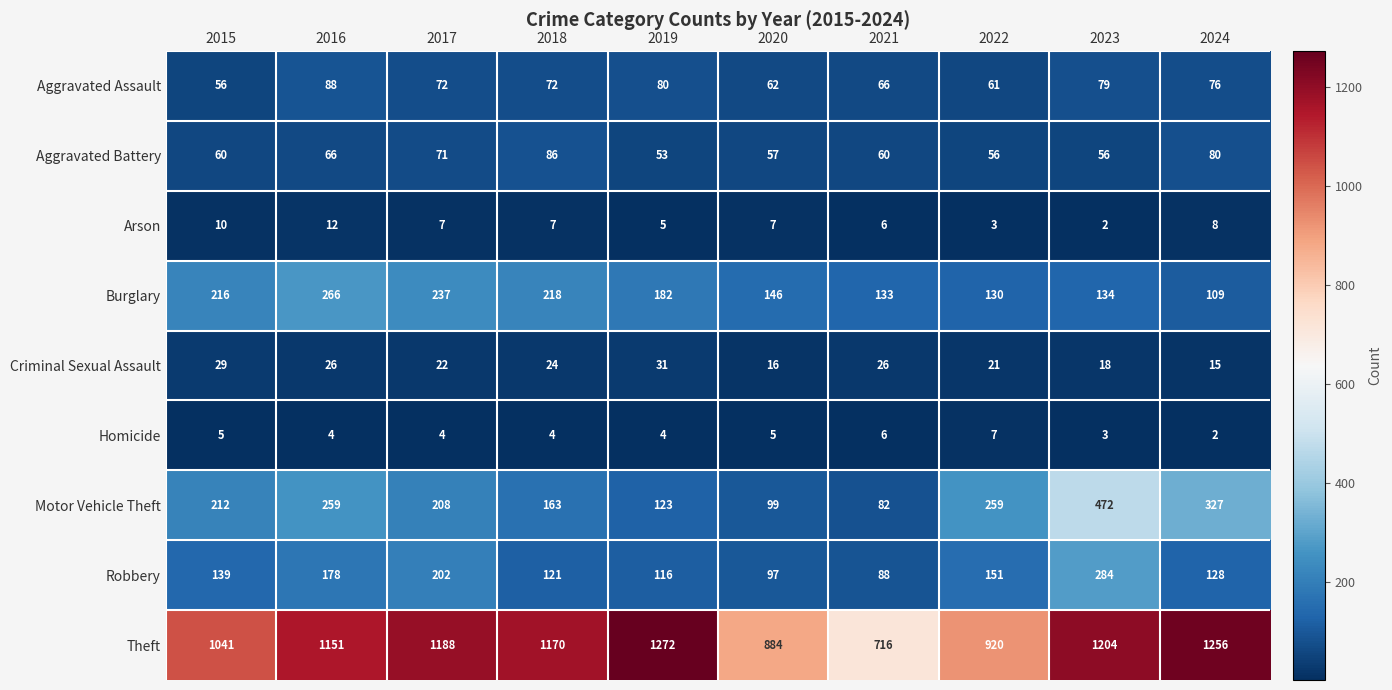

What is the approximate value of Motor Vehicle Theft at 2016, to the nearest 50?

250